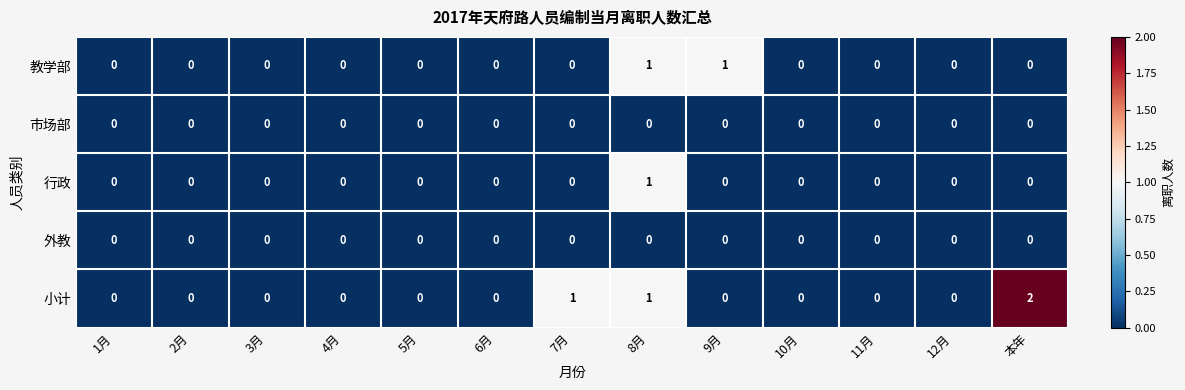

At which category is the sum across all series the highest?

8月